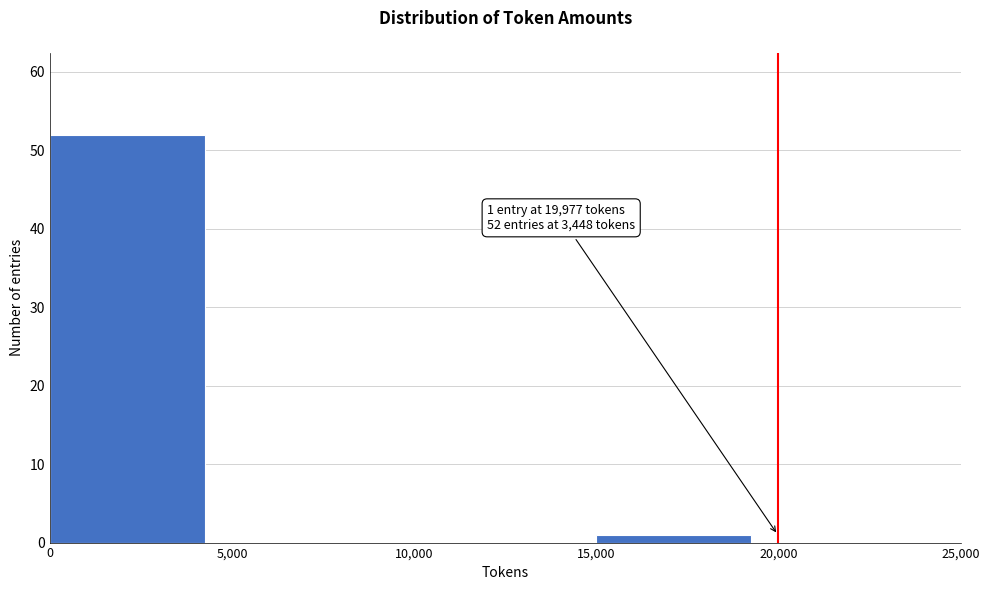

Which range on the x-axis has the tallest bar?

0 to 5,000